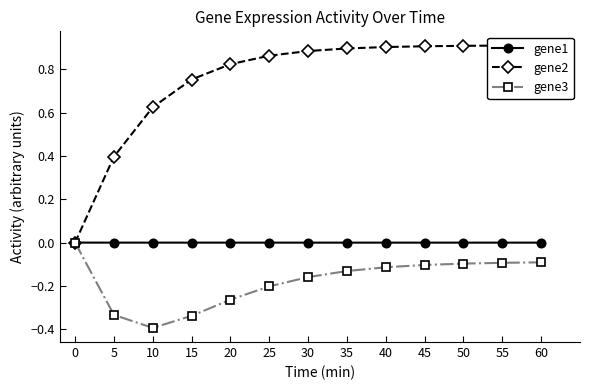

What are all the series names shown in the legend?

gene1, gene2, gene3